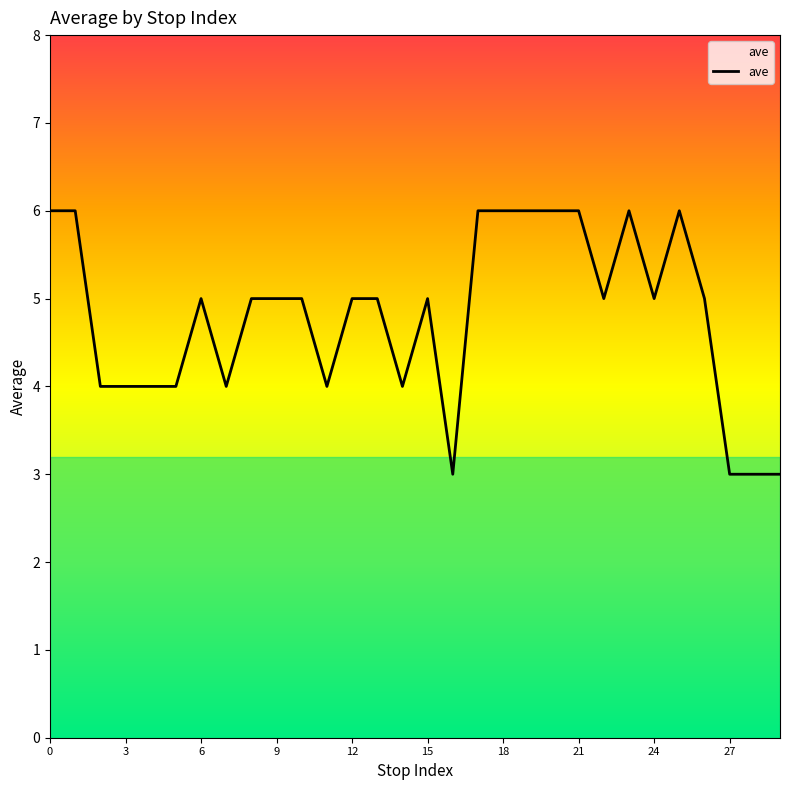

Is this an area chart (filled region under the line)?

No